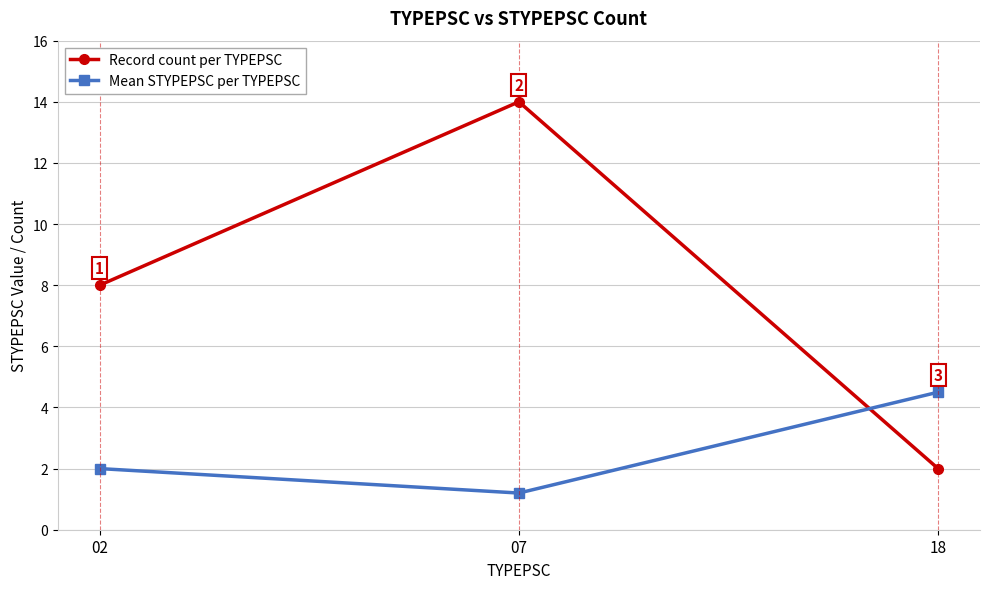

How many series are shown in this chart?

2